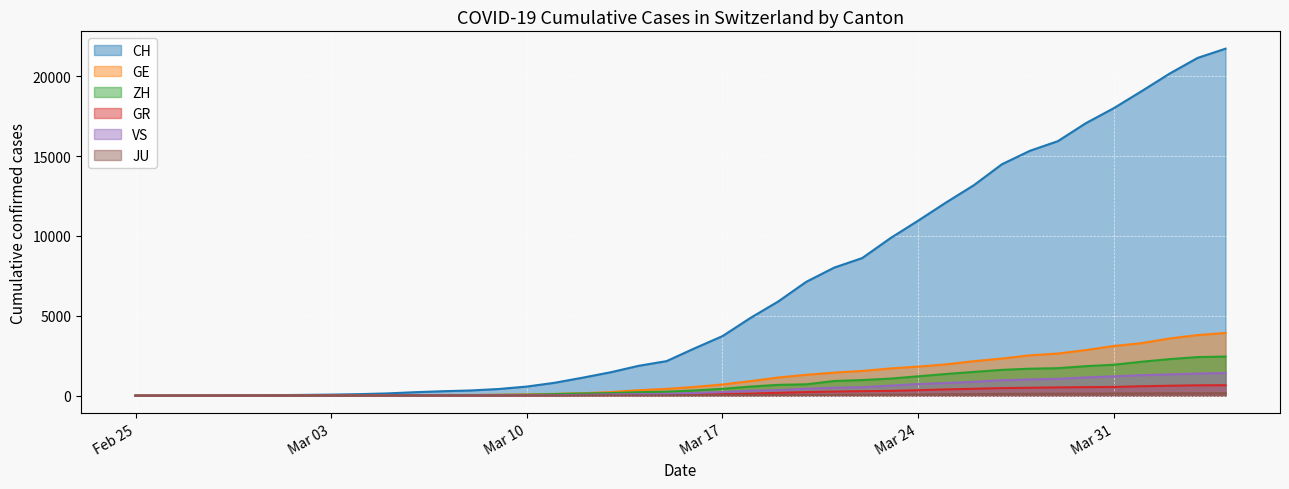

Between 2020-03-05 and 2020-03-19, which series saw the biggest shift?

CH